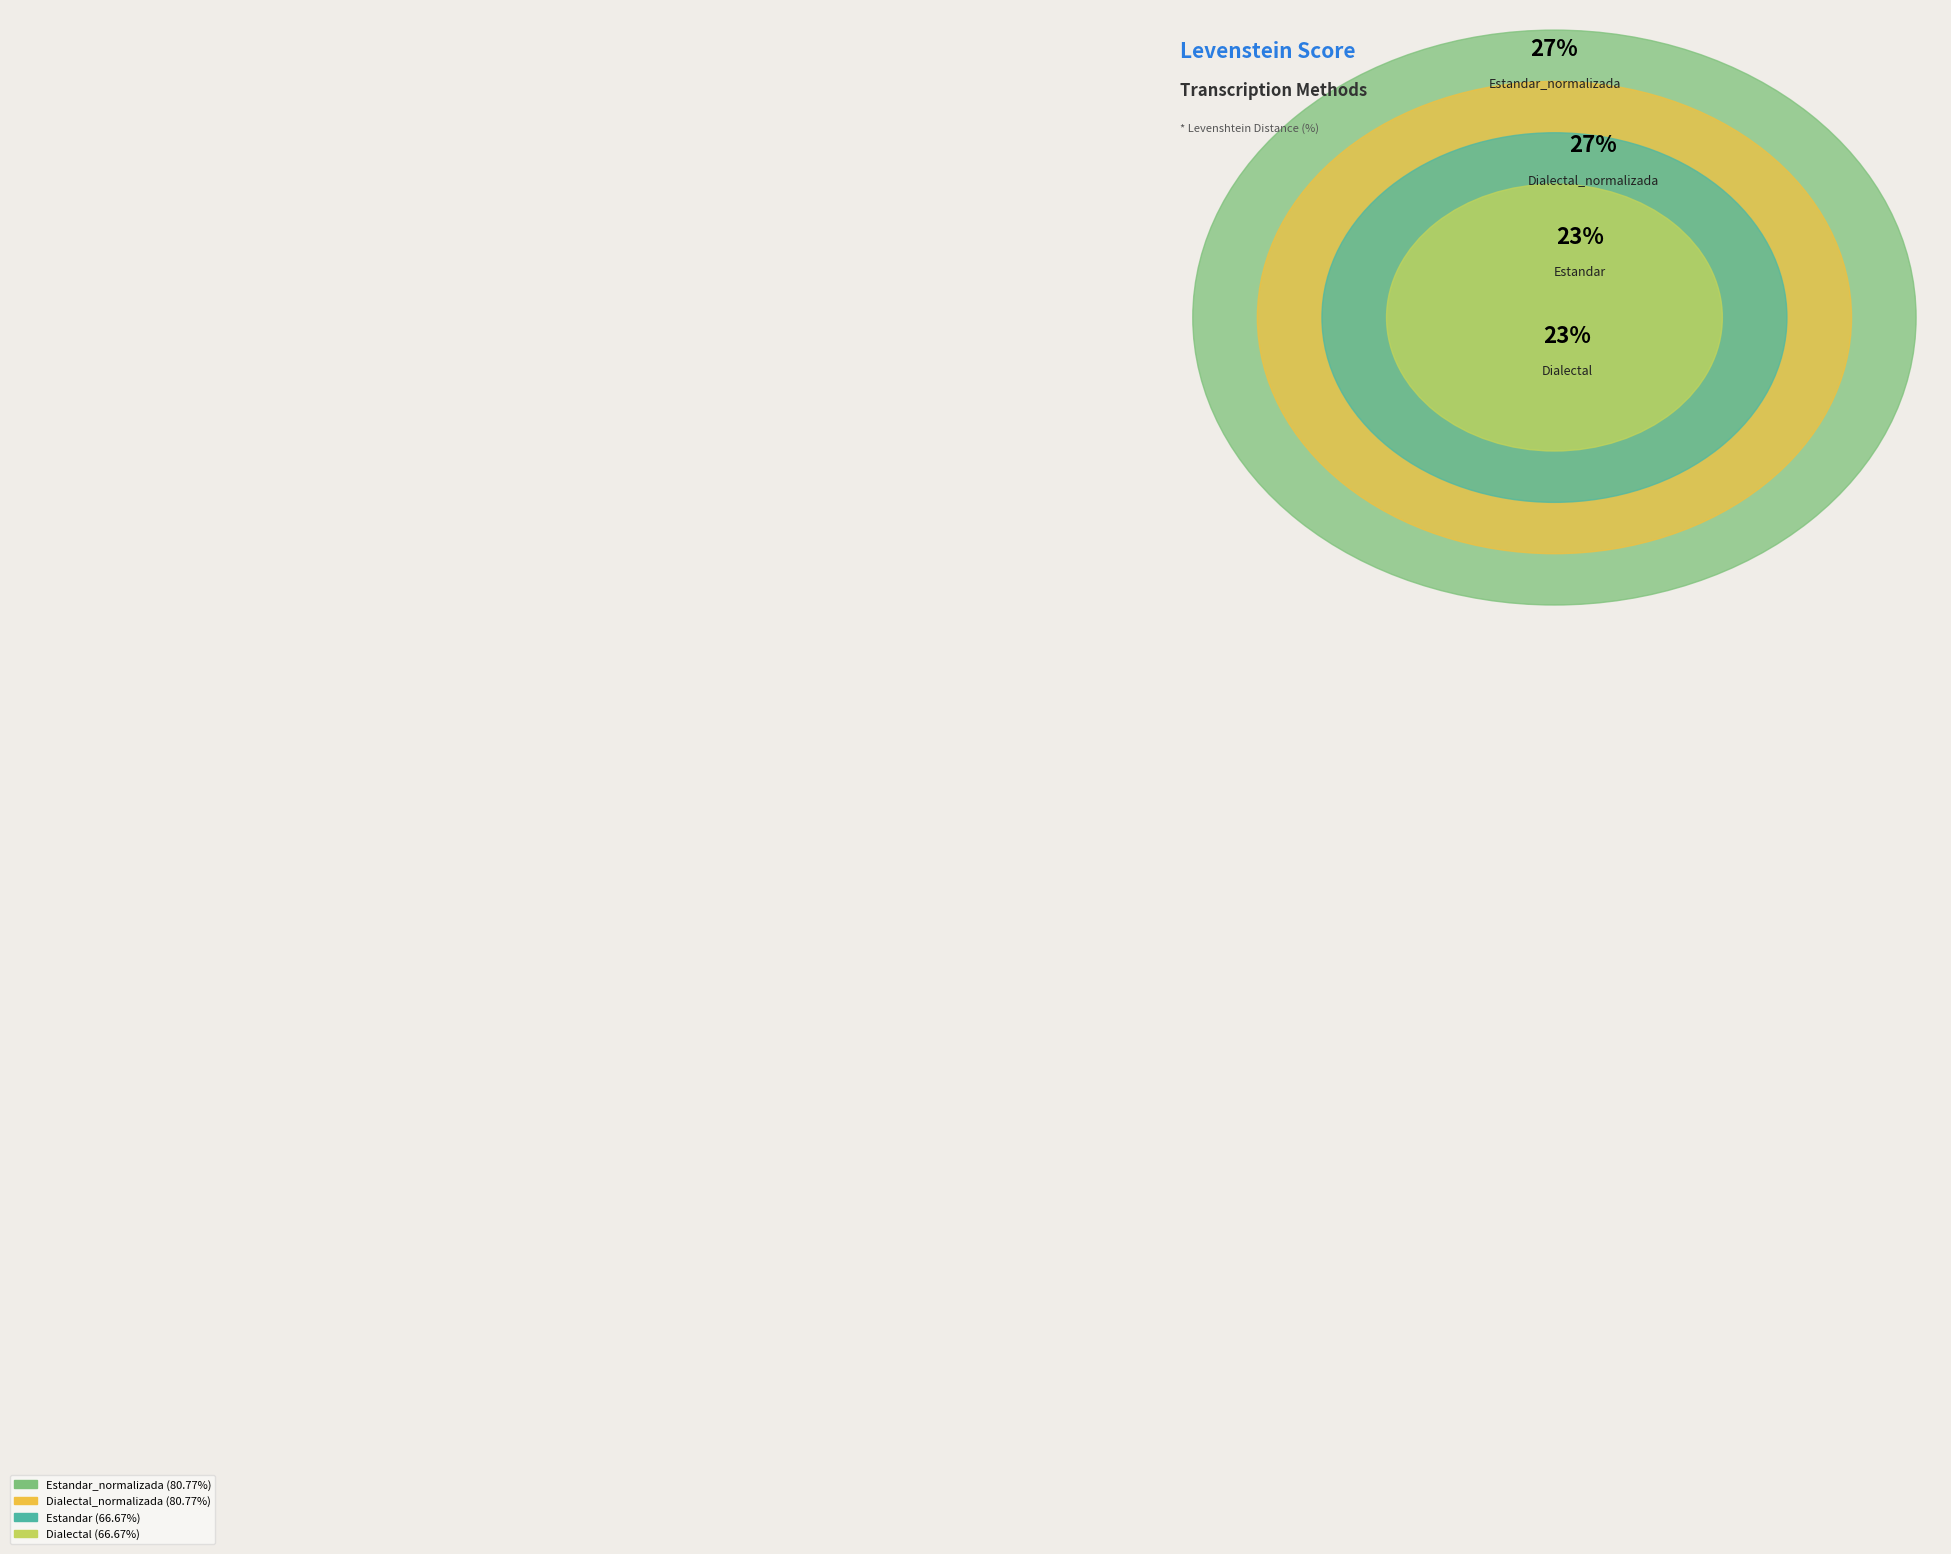

Count the number of slices in the pie.

4